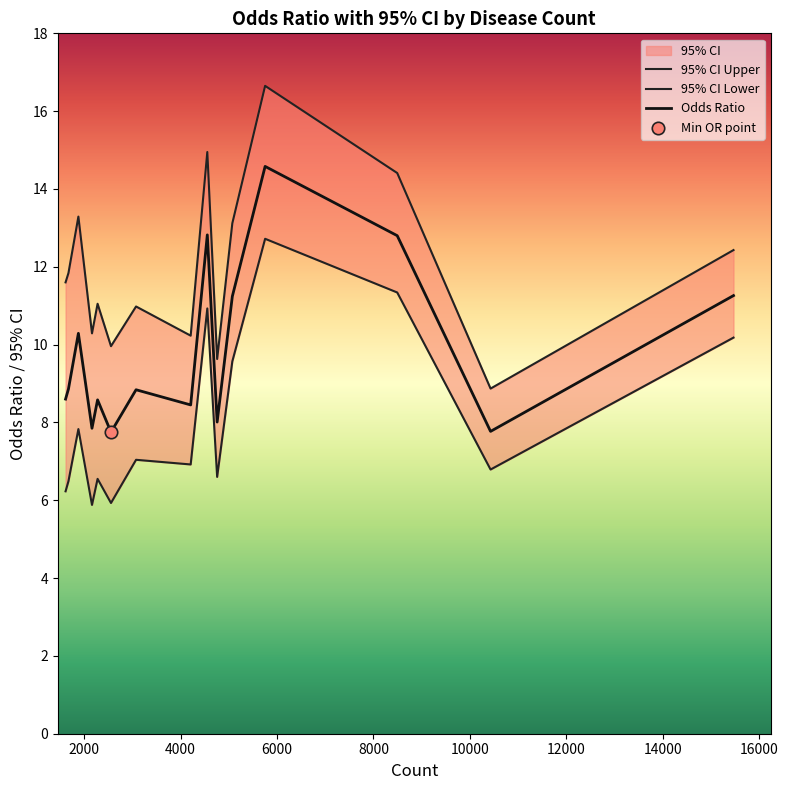

Which series contains the lowest Y value?

95% CI Lower